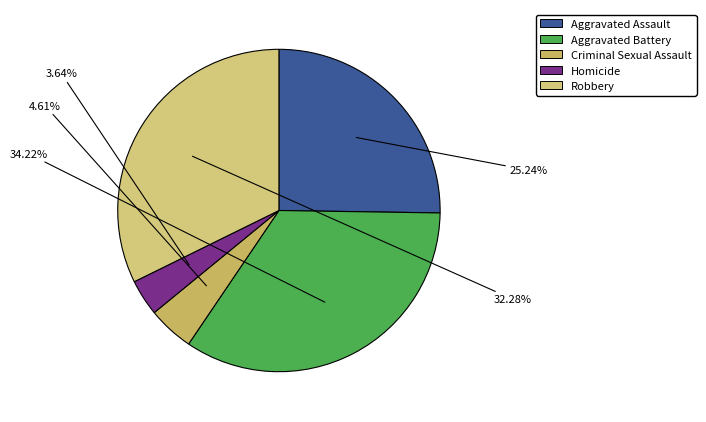

The Aggravated Assault slice represents 10% of the pie. True or false?

False